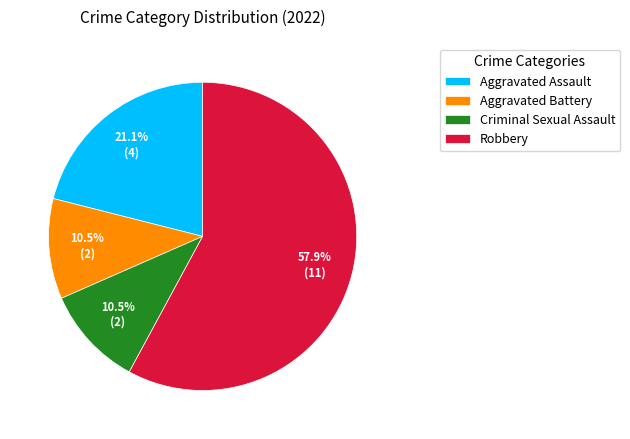

How many segments does this pie chart have?

4